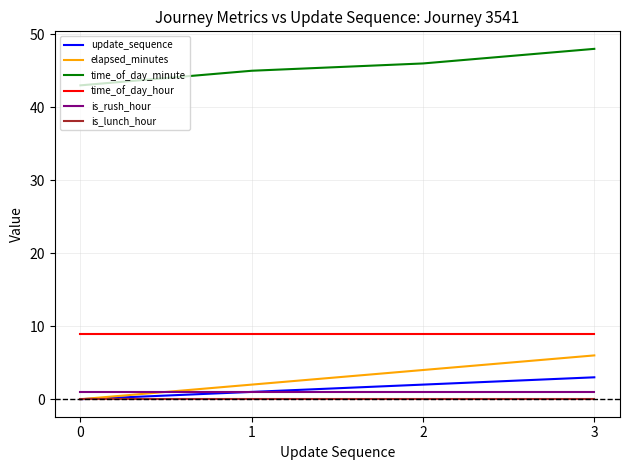

True or false: time_of_day_hour and elapsed_minutes cross at least once.

False